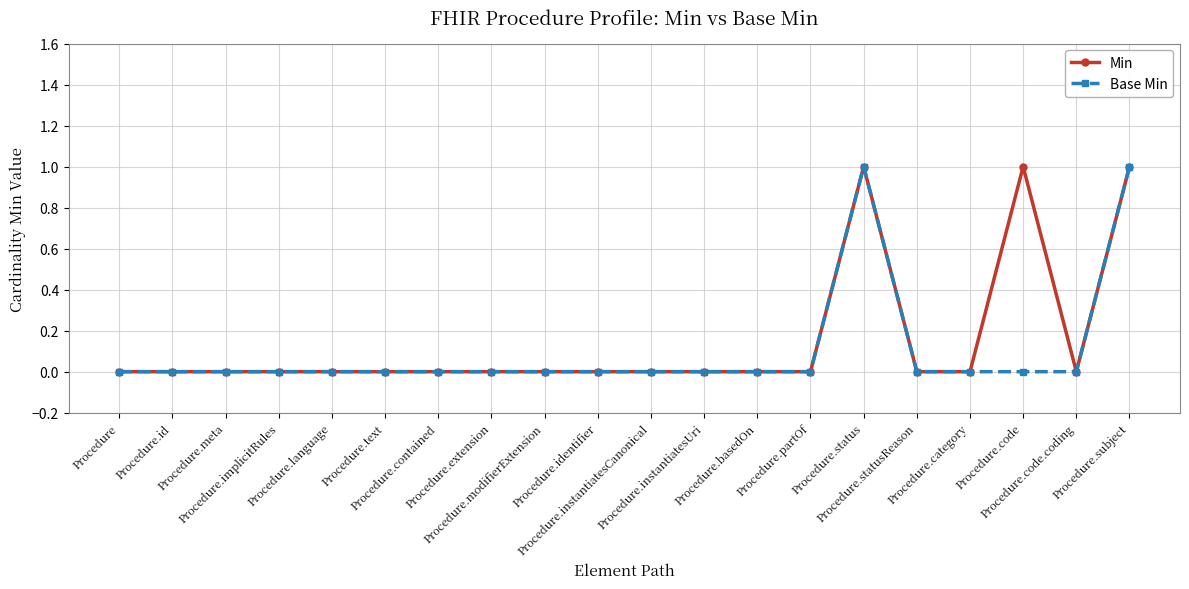

In Base Min, how many points are higher than both neighbors (excluding endpoints)?

1